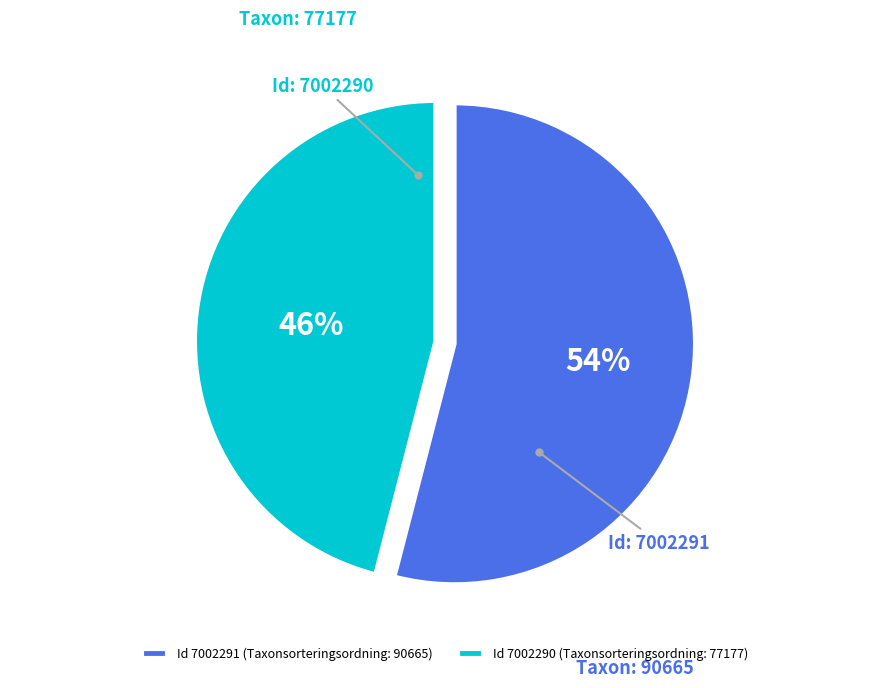

To the nearest percent, what percentage of the pie is Id 7002291 (Taxonsorteringsordning: 90665)?

54%